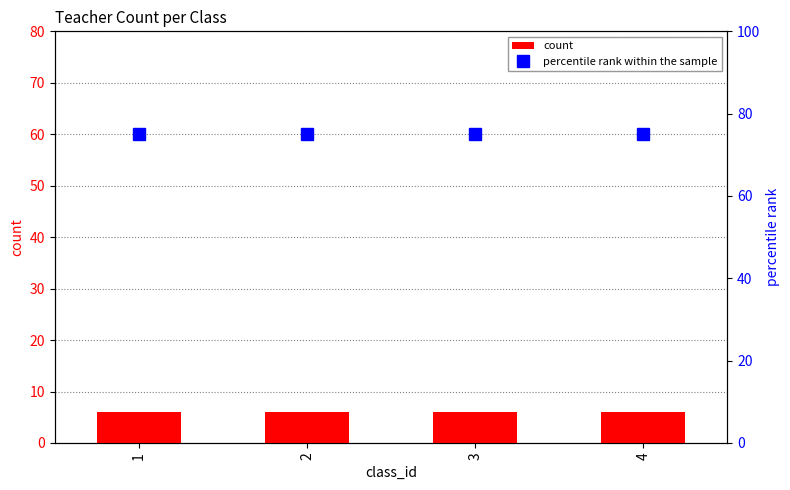

List the labels in order of count value, smallest first.

1, 2, 3, 4